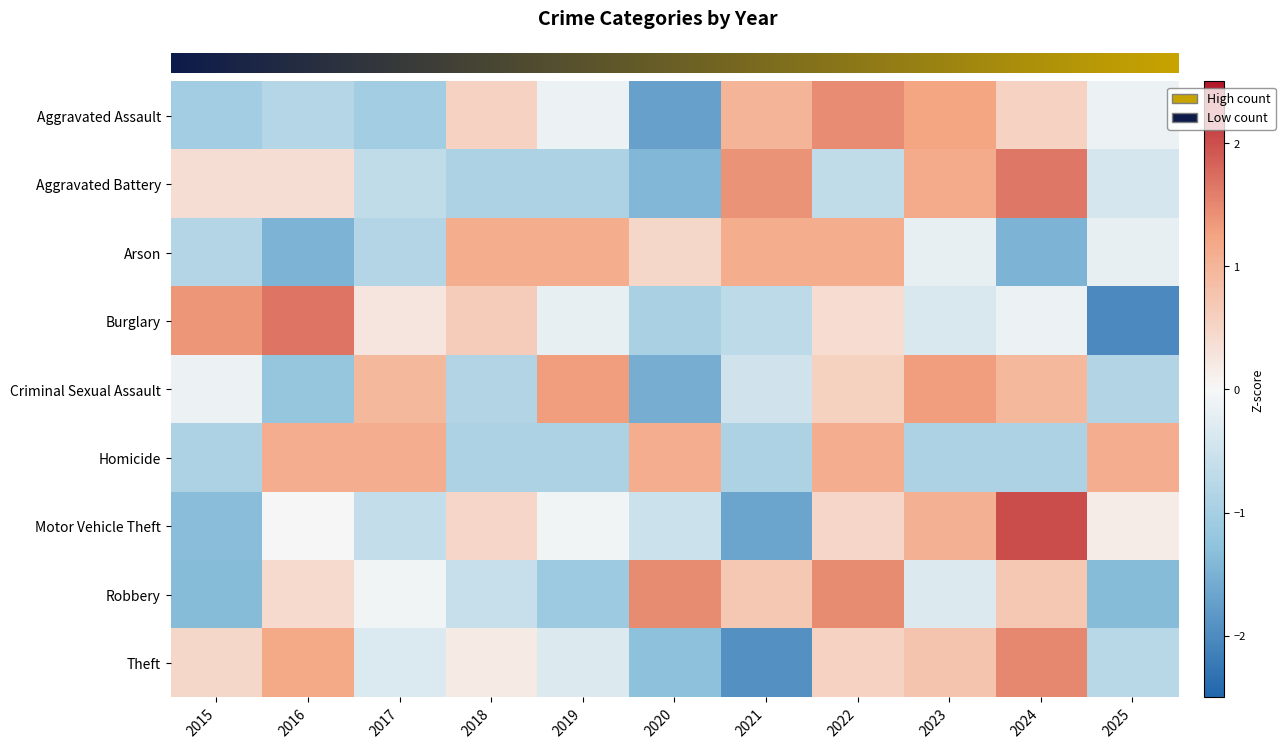

What is the difference between the maximum and minimum values in the Motor Vehicle Theft series?

3.7